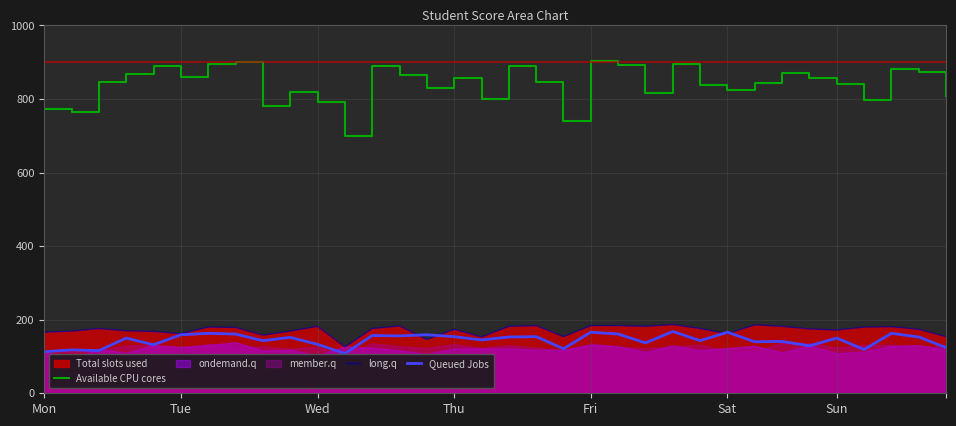

What is the highest value of the Queued Jobs series?

168